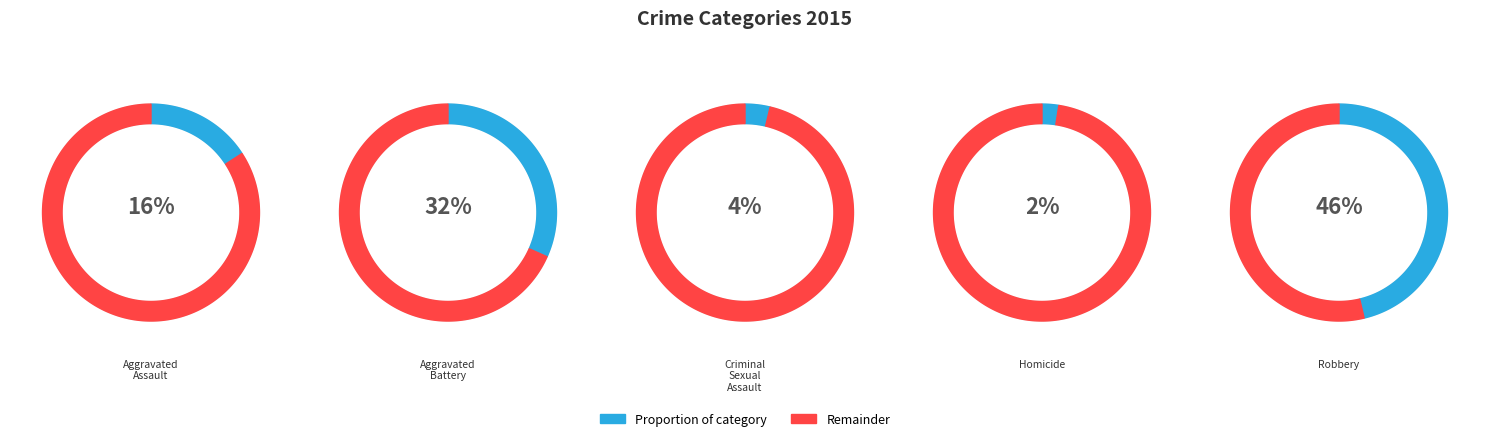

What percentage is the Robbery slice, to the nearest percent?

46%